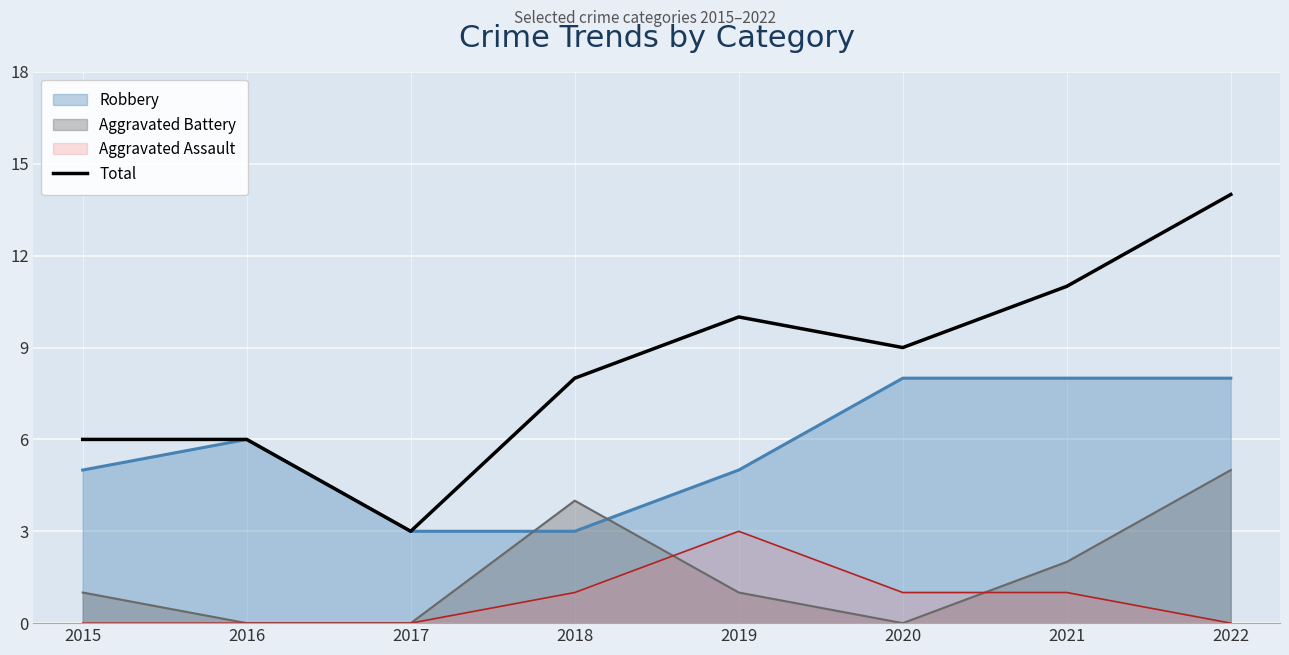

How many lines are shown in the chart?

4